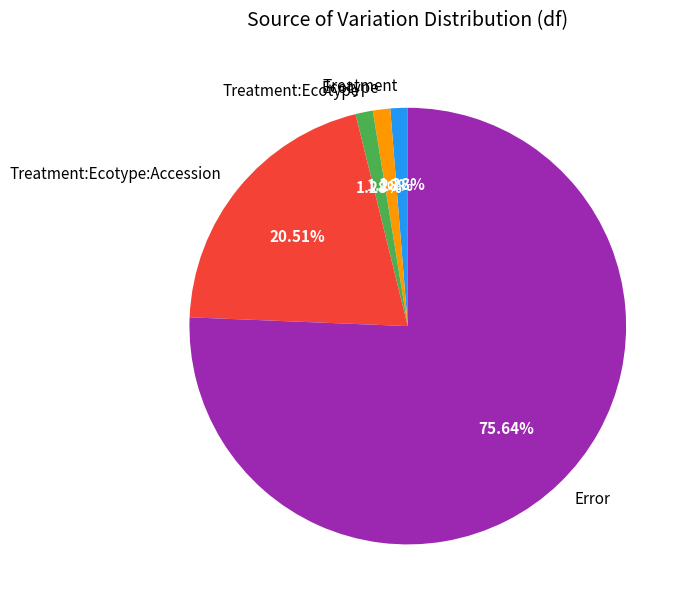

How many segments does this pie chart have?

5